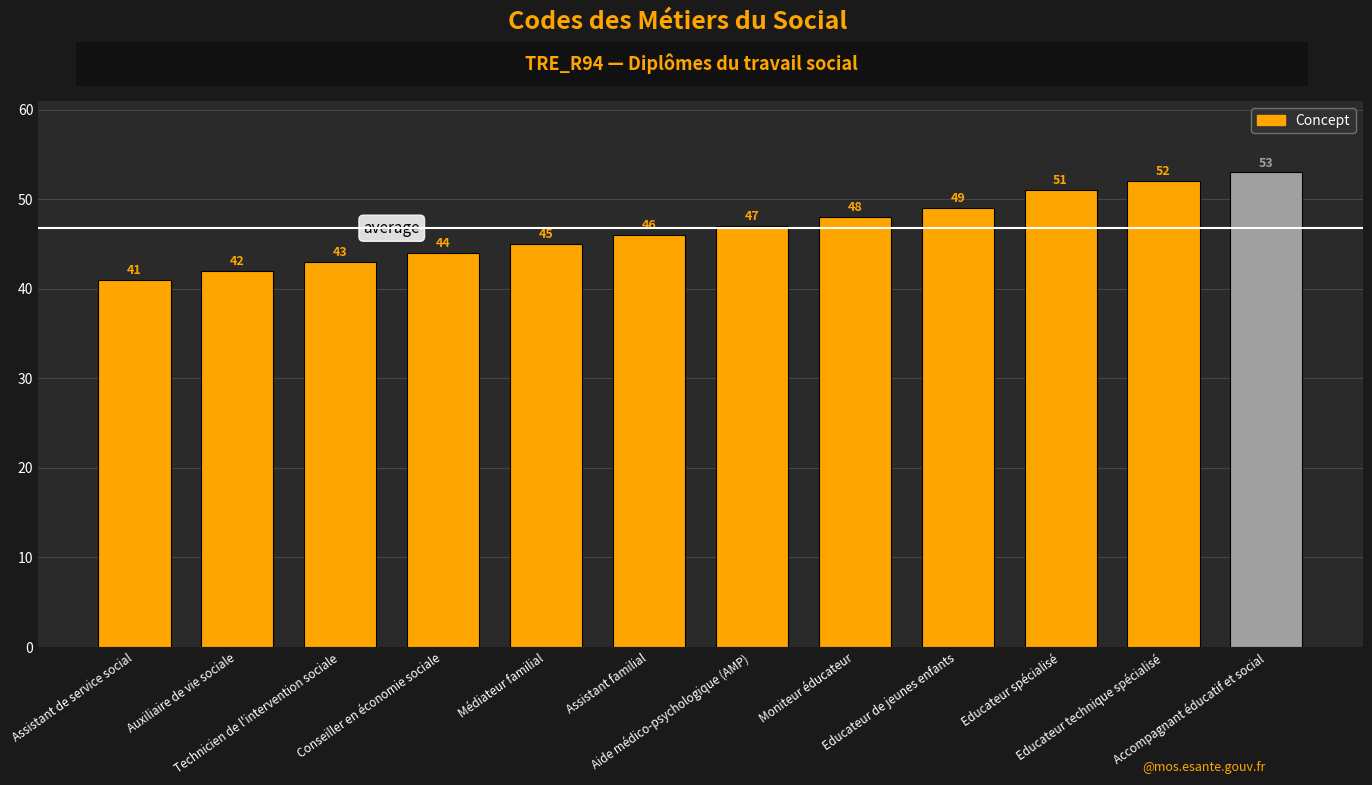

What is the ratio of the value at Educateur technique spécialisé to the value at Accompagnant éducatif et social?

1.0